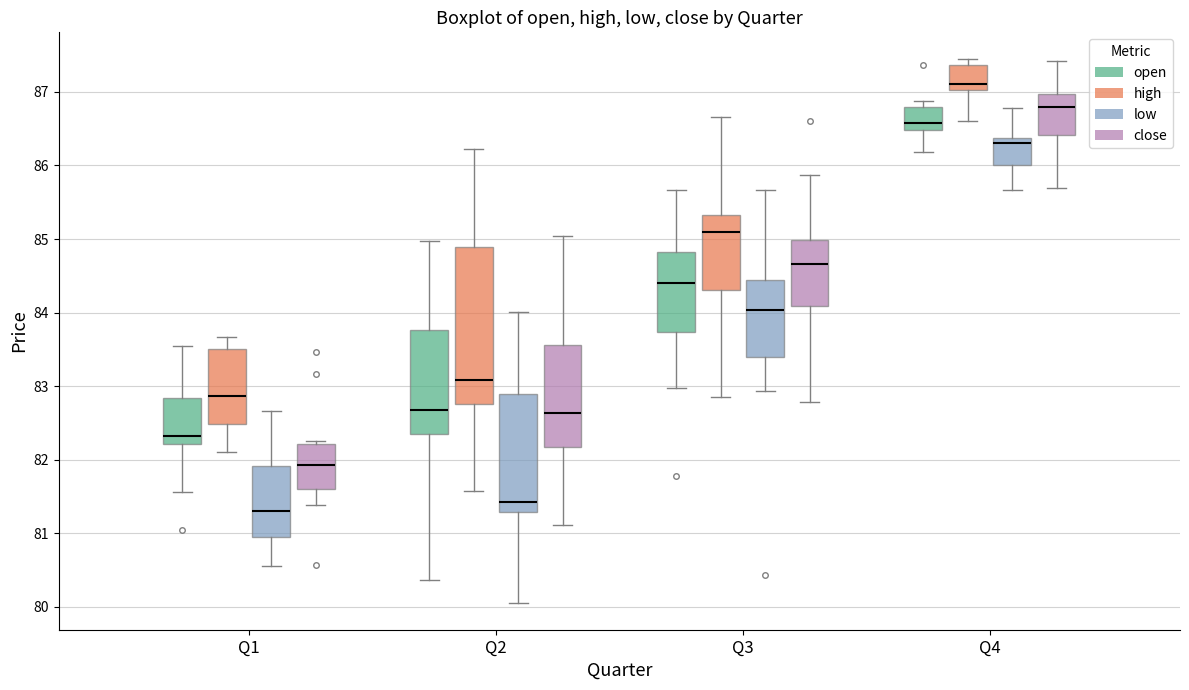

Which box's median line is the highest?

Q4 (high)